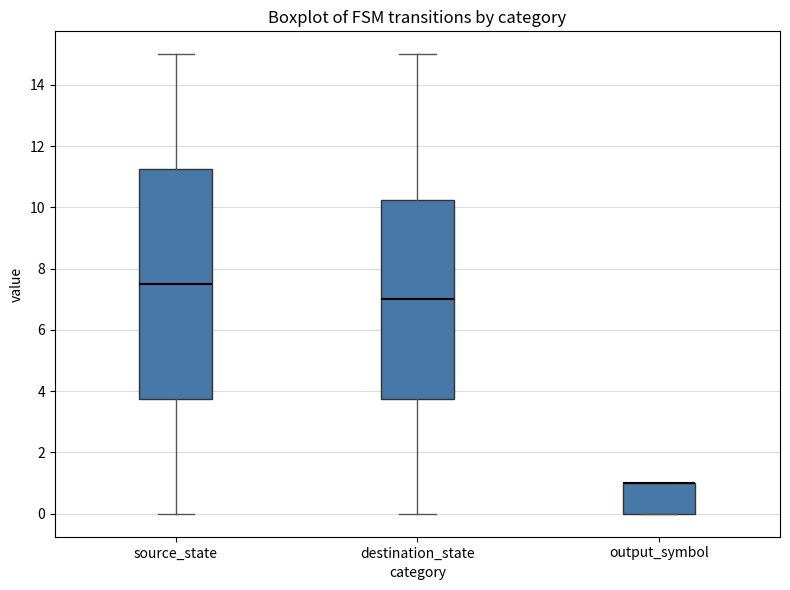

Which box is the tallest, from its lower edge to its upper edge?

source_state